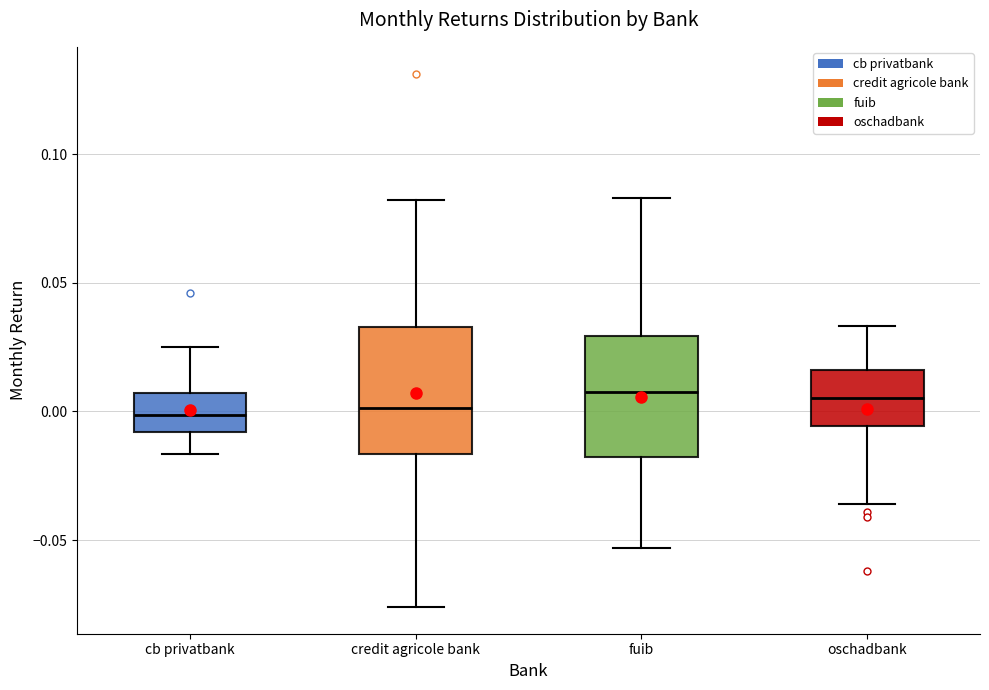

Reading left to right, transcribe this box plot: for each box, give where its median line is, the range the box spans, and where its two whiskers end, as read against the y-axis. The values are not printed on the chart, so give them approximately, as read against the axis.

cb privatbank: median 0.000, box -0.010 to 0.005, whiskers -0.015 to 0.025
credit agricole bank: median 0.000, box -0.015 to 0.035, whiskers -0.075 to 0.080
fuib: median 0.010, box -0.020 to 0.030, whiskers -0.055 to 0.085
oschadbank: median 0.005, box -0.005 to 0.015, whiskers -0.035 to 0.035